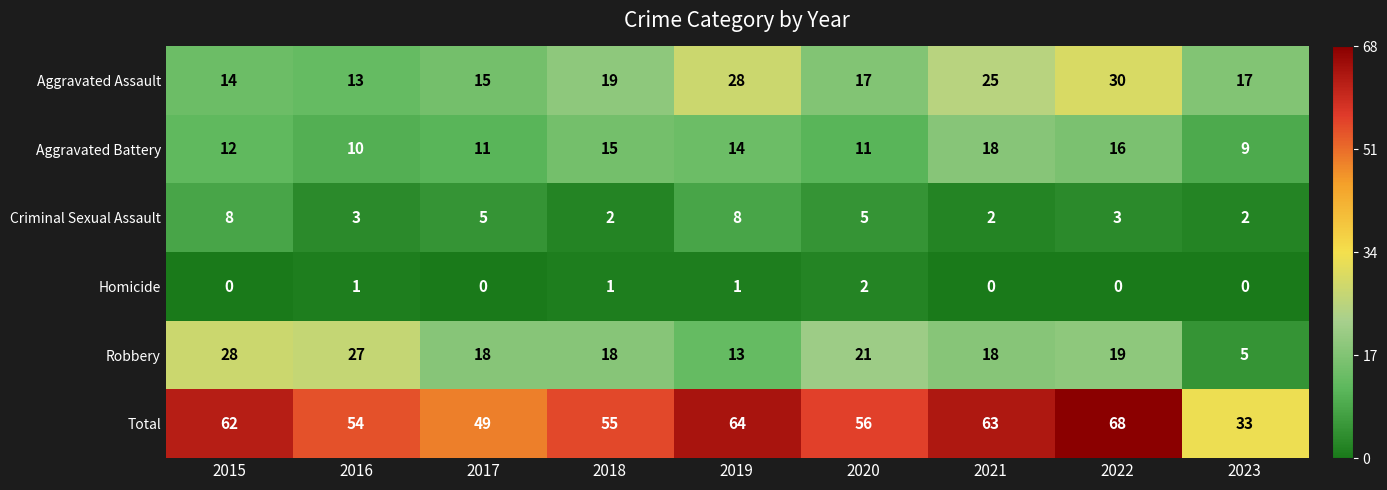

What is the spread (max minus min) of values at 2019?

63